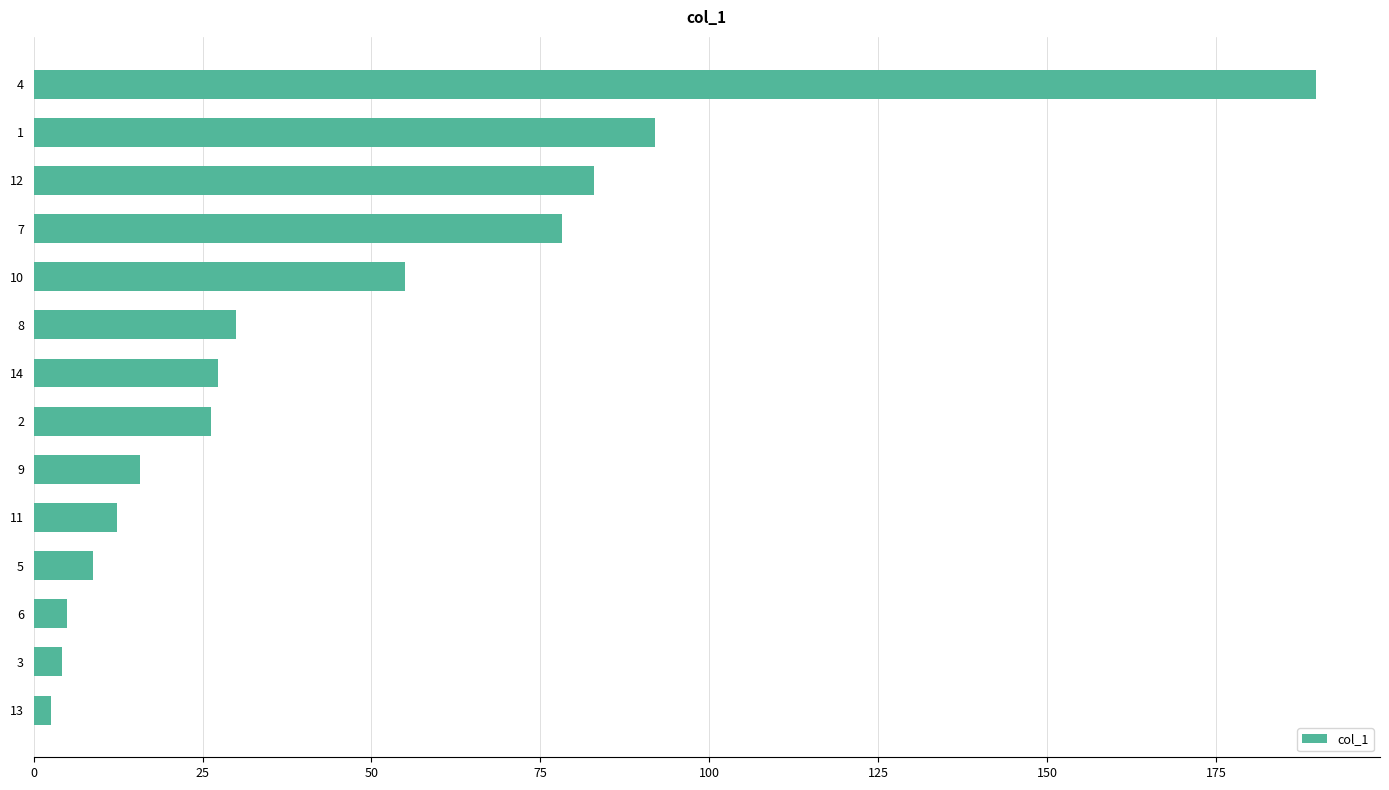

Count the number of data series in this chart.

1